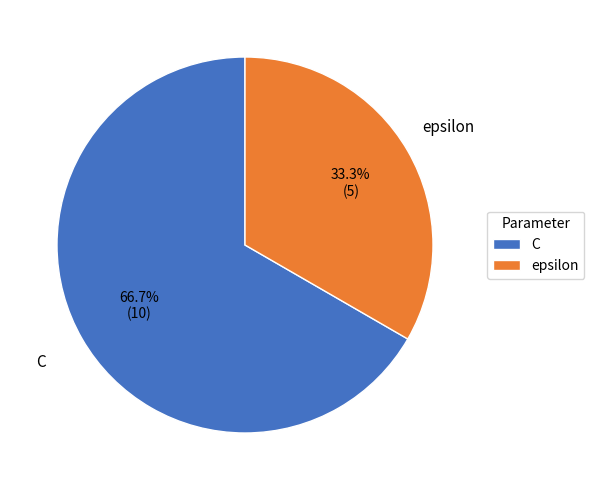

Between C and epsilon, which is larger?

C